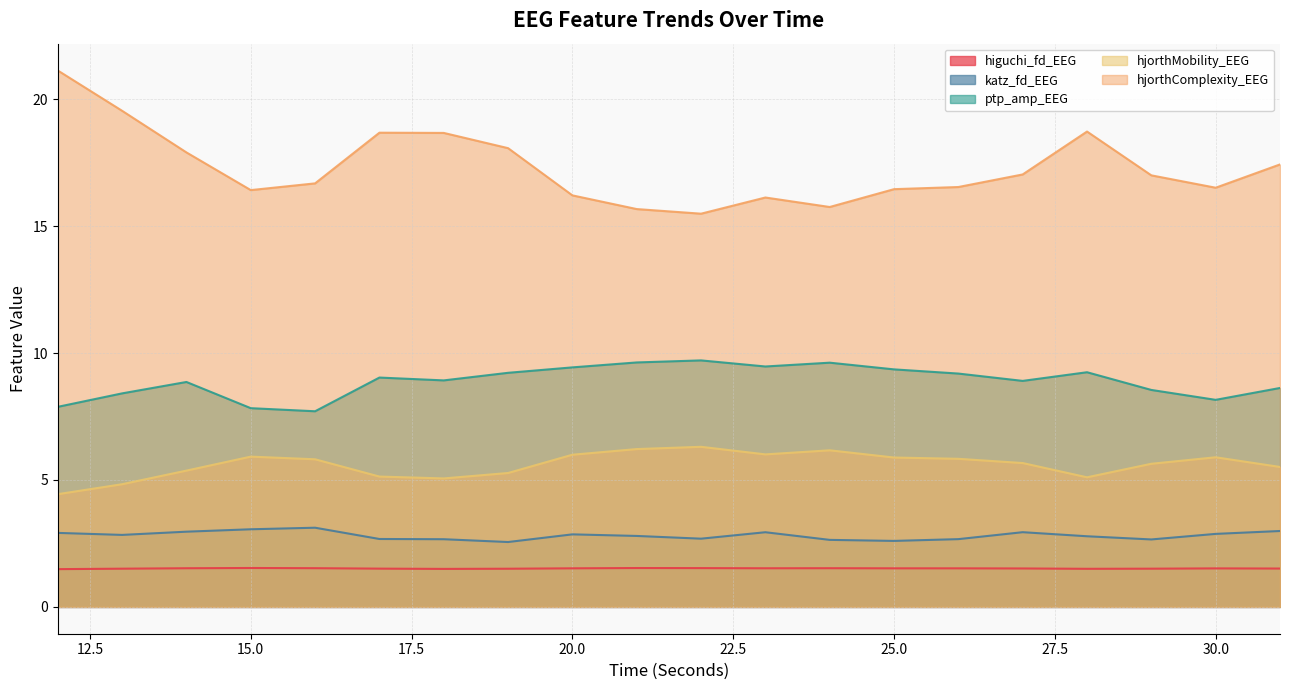

True or false: katz_fd_EEG and hjorthMobility_EEG cross at least once.

False